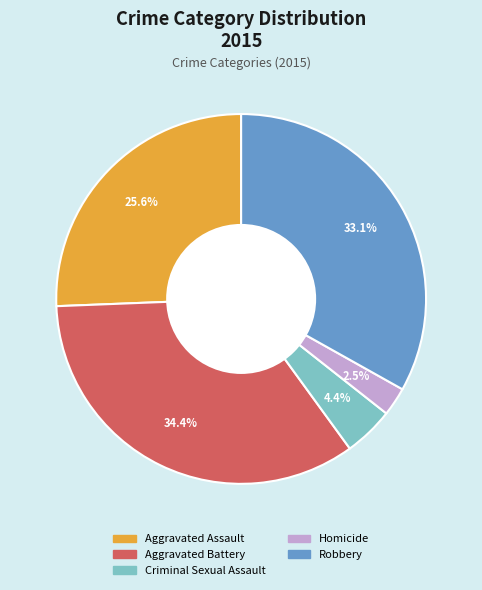

Combined, what portion of the pie is Criminal Sexual Assault and Homicide?

6.9%